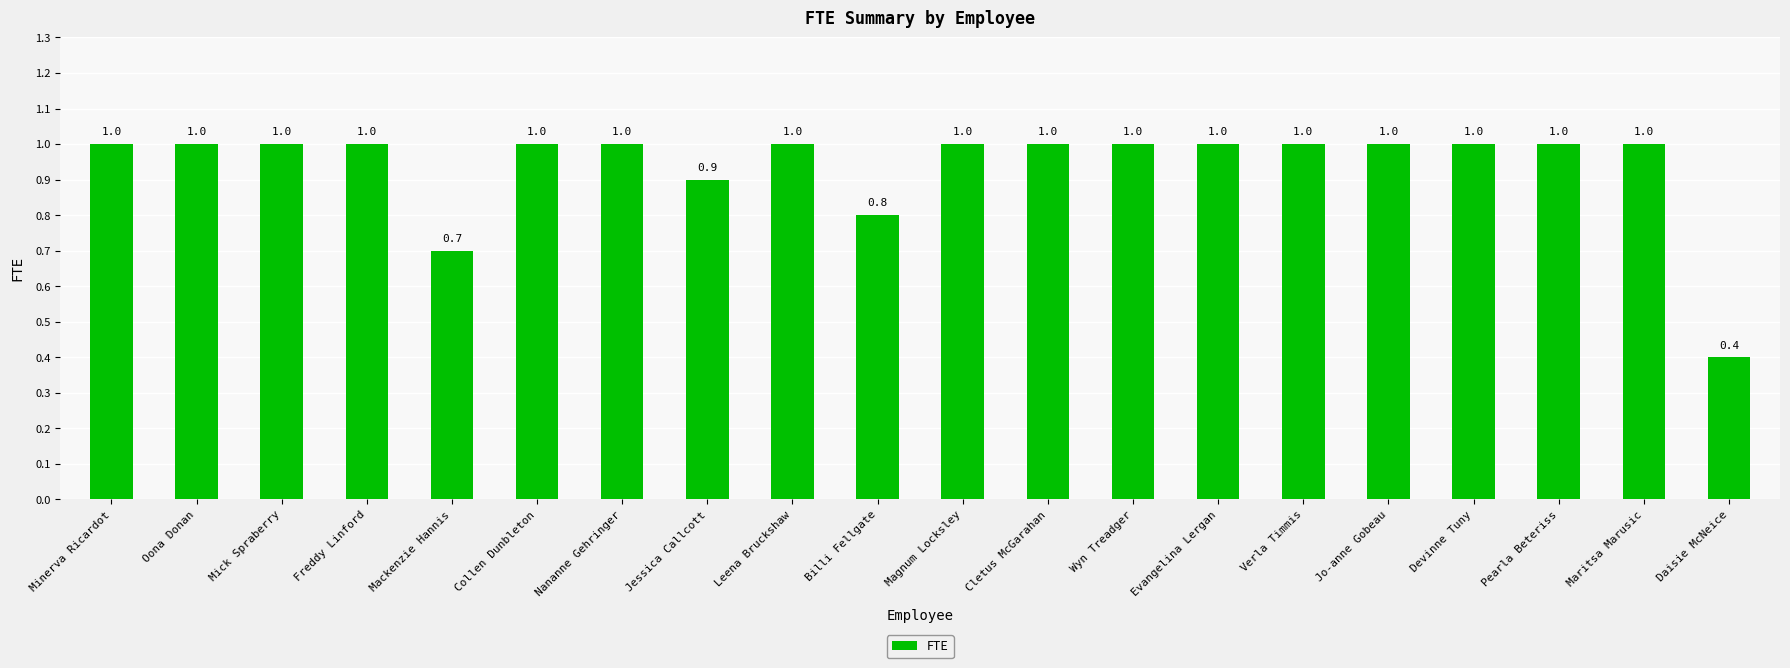

How many distinct data groups are displayed?

1